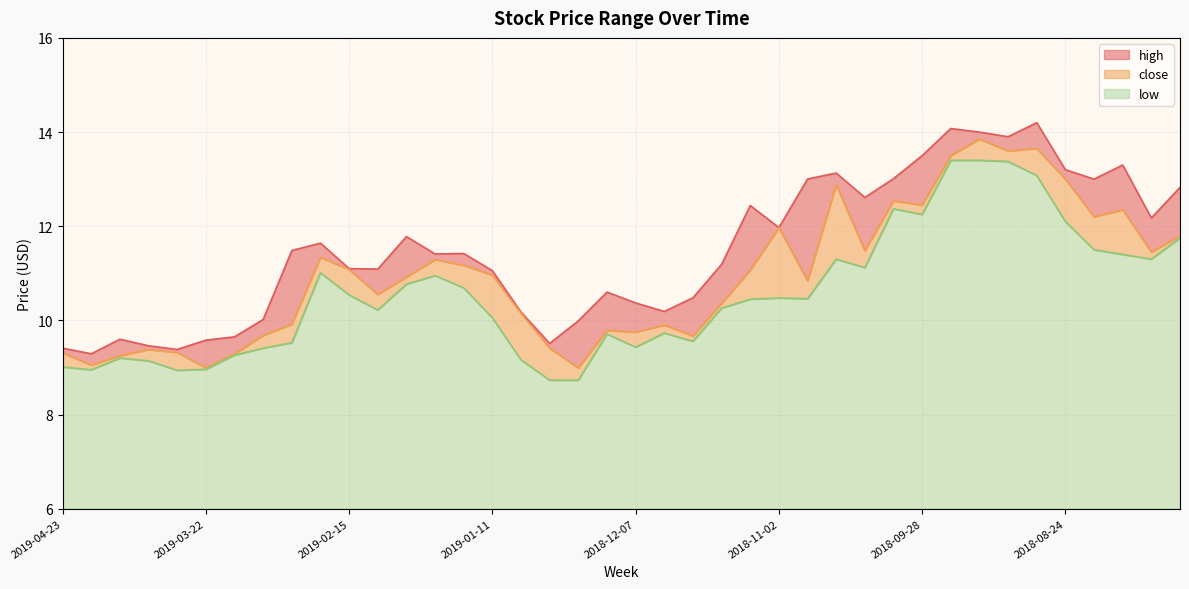

Between 2018-11-09 and 2018-07-27, which is larger?

2018-07-27